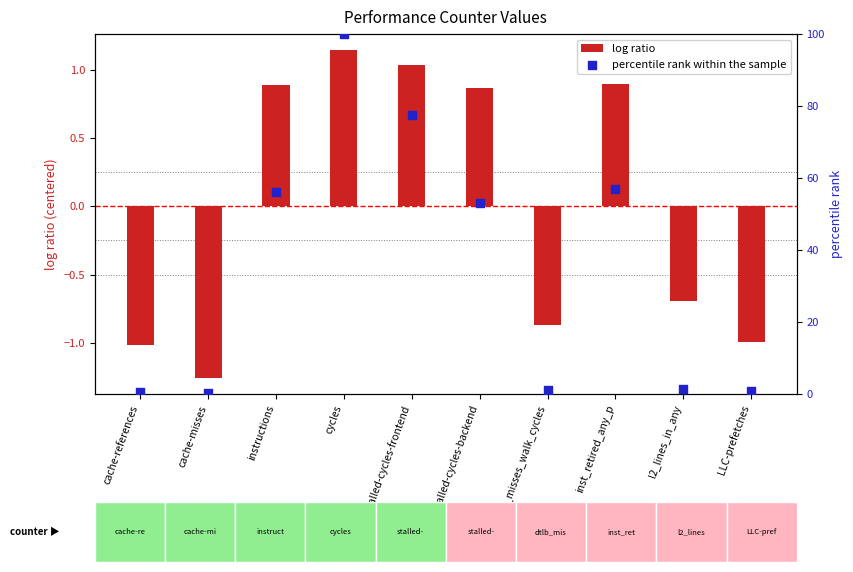

At which category is the sum across all series the highest?

cycles